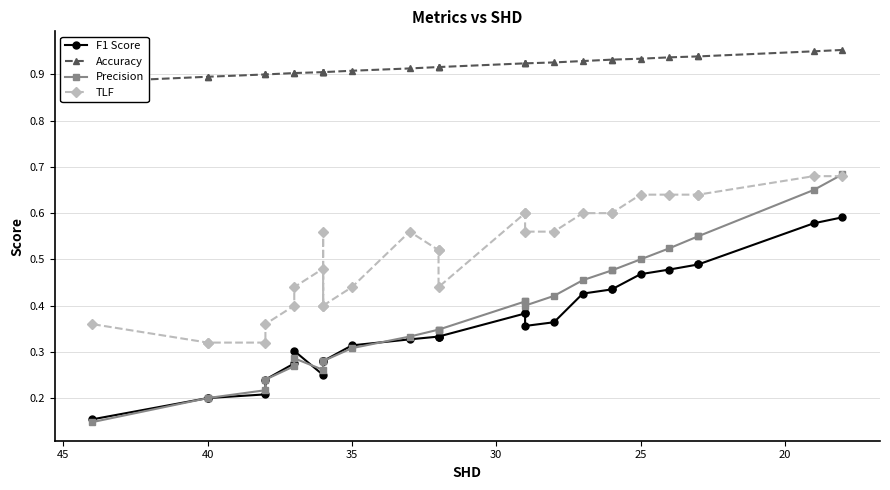

What are all the series names shown in the legend?

F1 Score, Accuracy, Precision, TLF